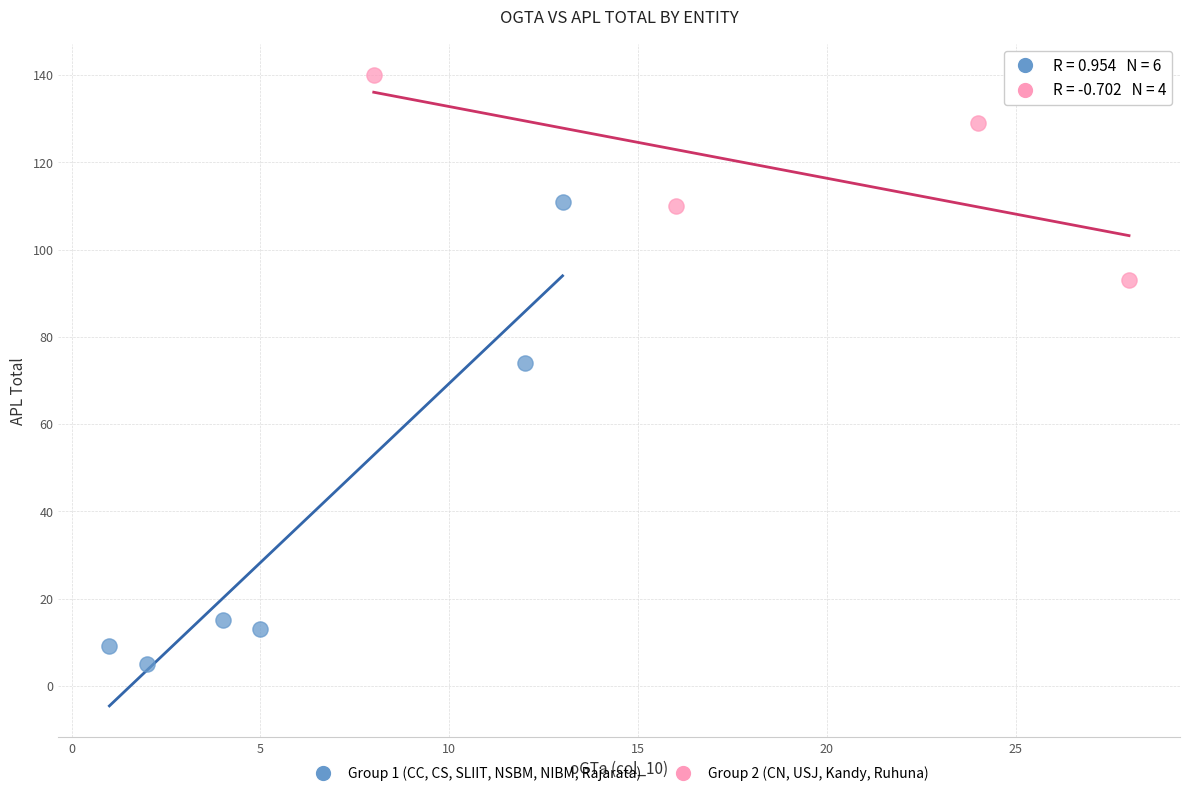

Which series contains the highest Y value?

Group 2 (CN, USJ, Kandy, Ruhuna)